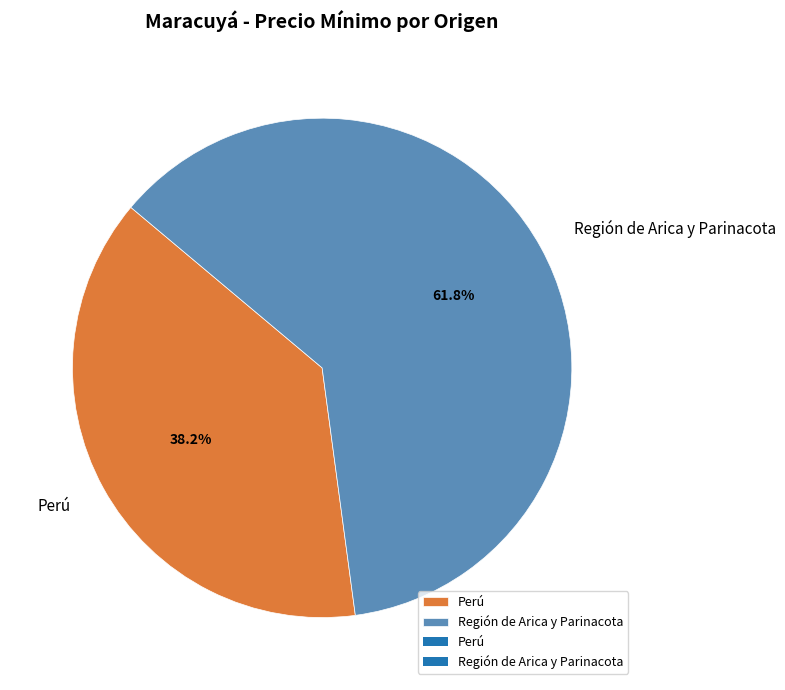

How many segments does this pie chart have?

2